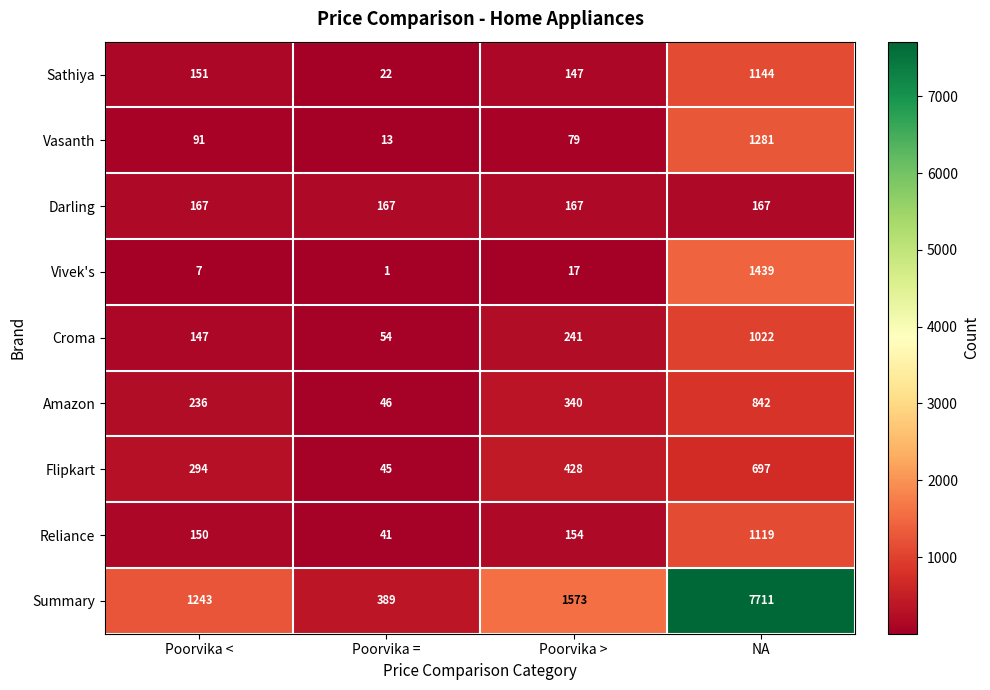

At which category does the chart reach its peak across all series?

NA